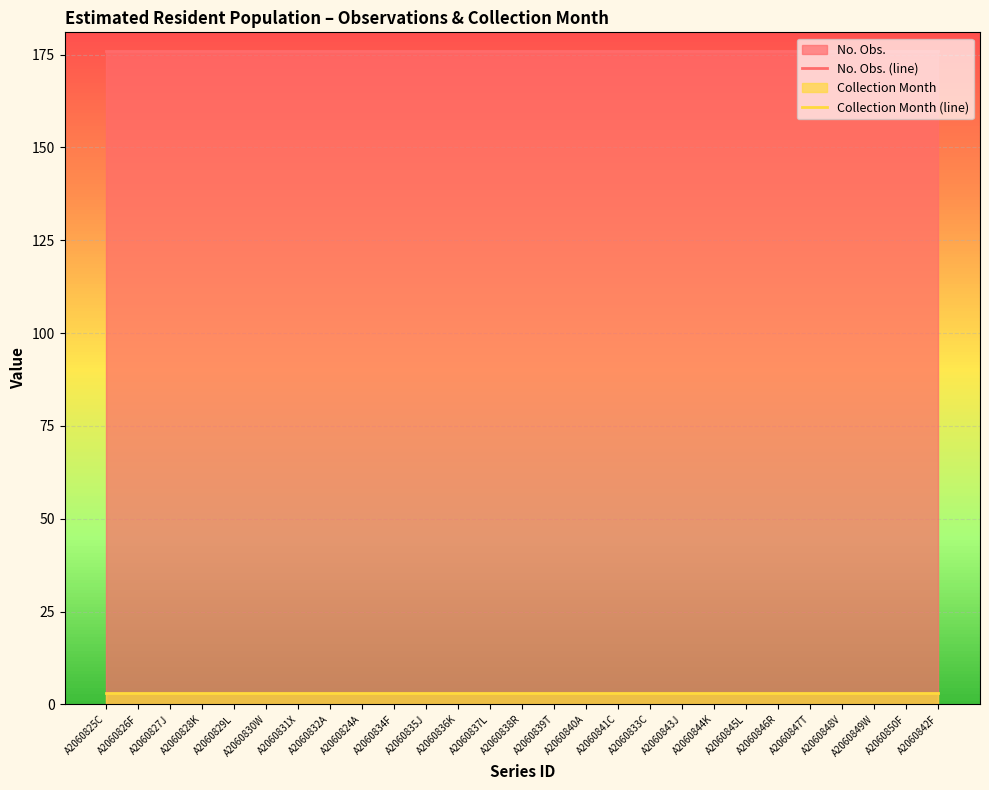

At A2060835J, list the series in order from largest to smallest.

No. Obs. (line), Collection Month (line)